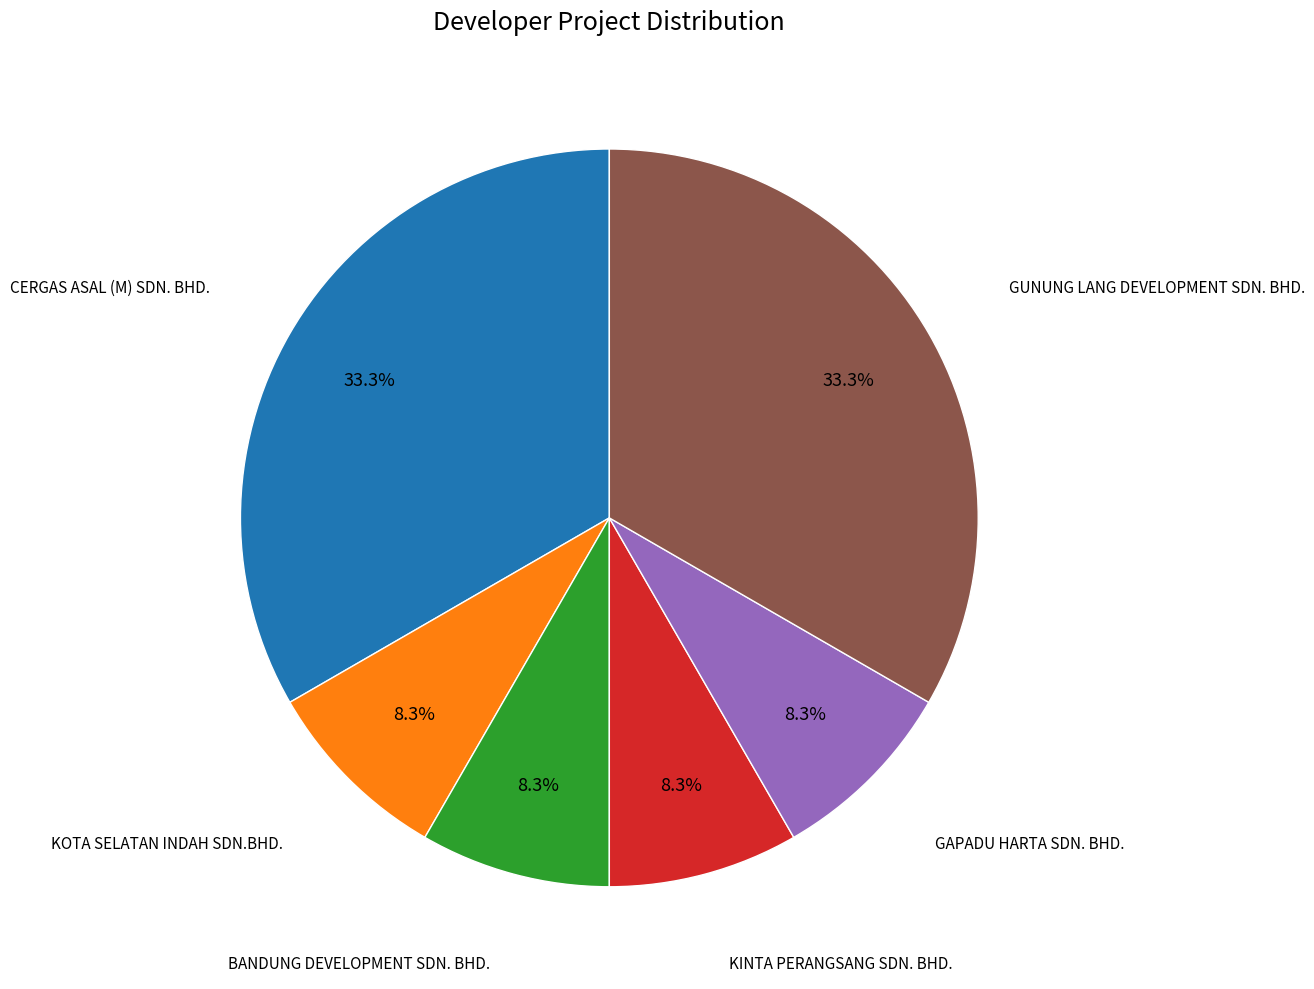

Is there any slice that represents more than half of the pie?

No